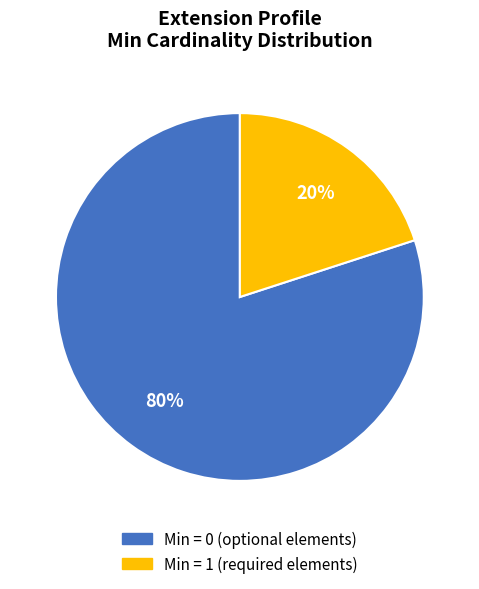

Is there any slice that represents more than half of the pie?

Yes